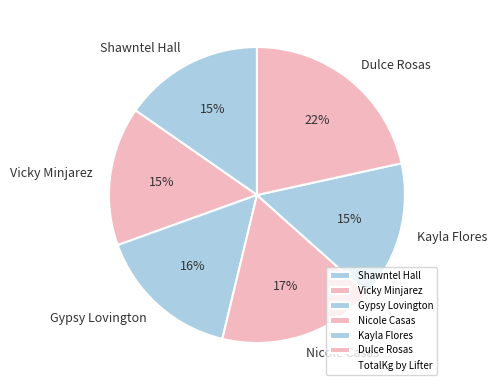

To the nearest percent, what is the combined percentage of Kayla Flores and Gypsy Lovington?

31%